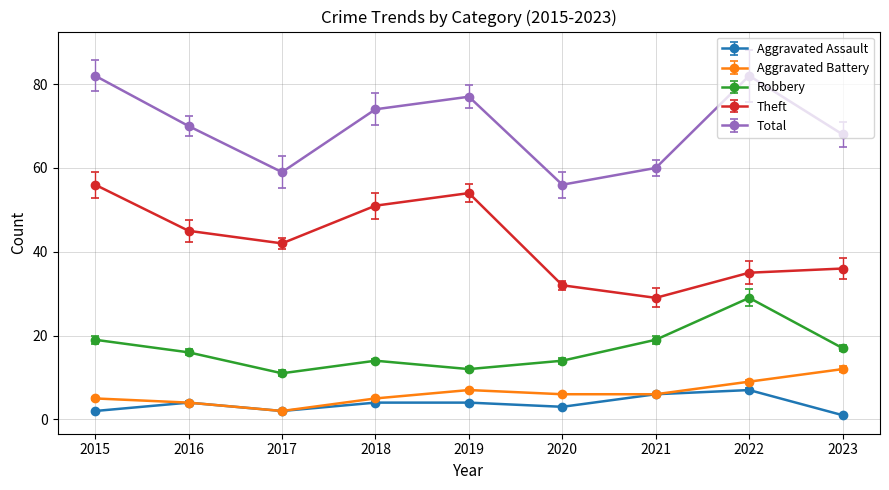

True or false: Theft and Total cross at least once.

False